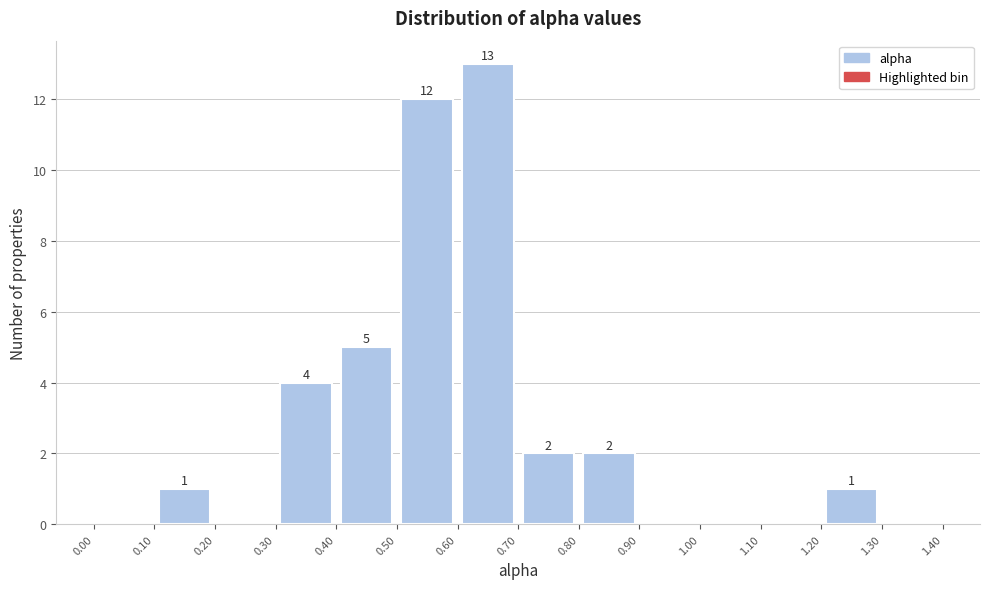

Which range on the x-axis has the tallest bar?

0.60 to 0.70